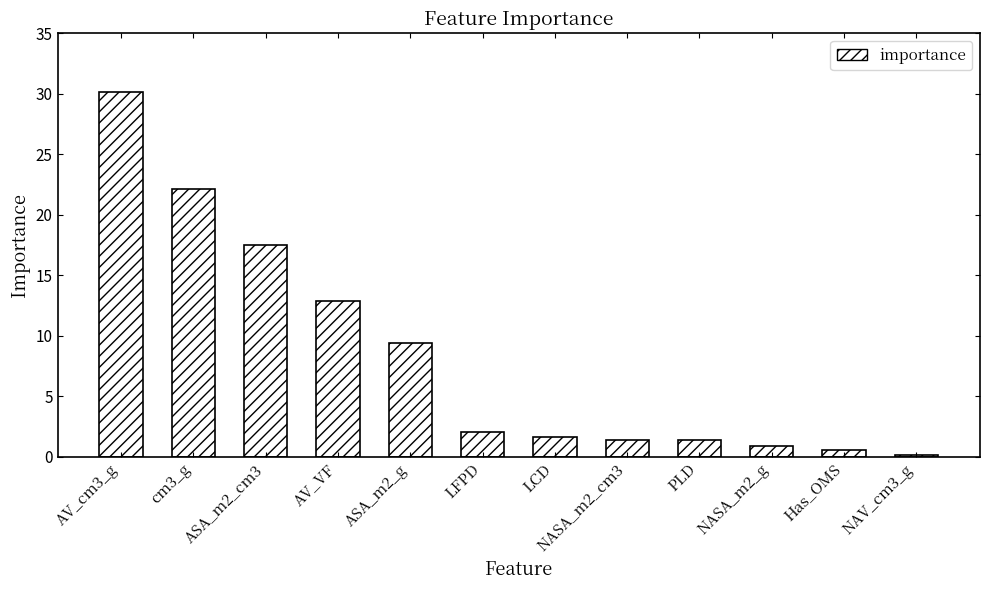

What is the greatest value displayed?

30.2